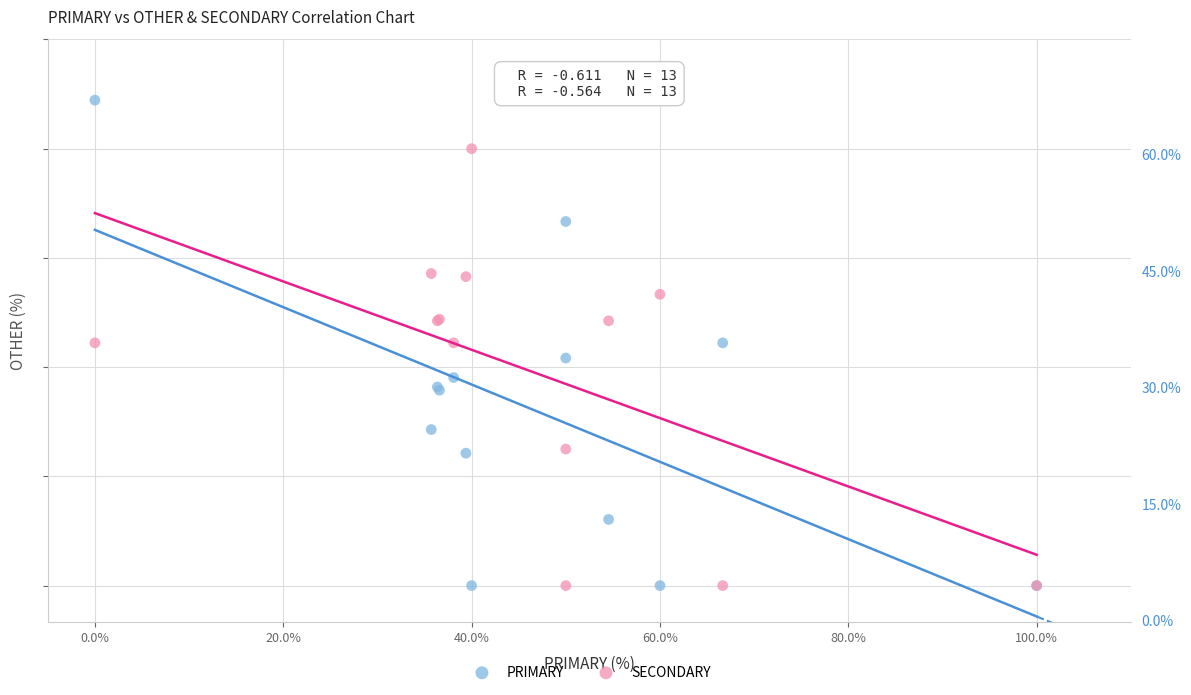

Which series contains the highest Y value?

PRIMARY